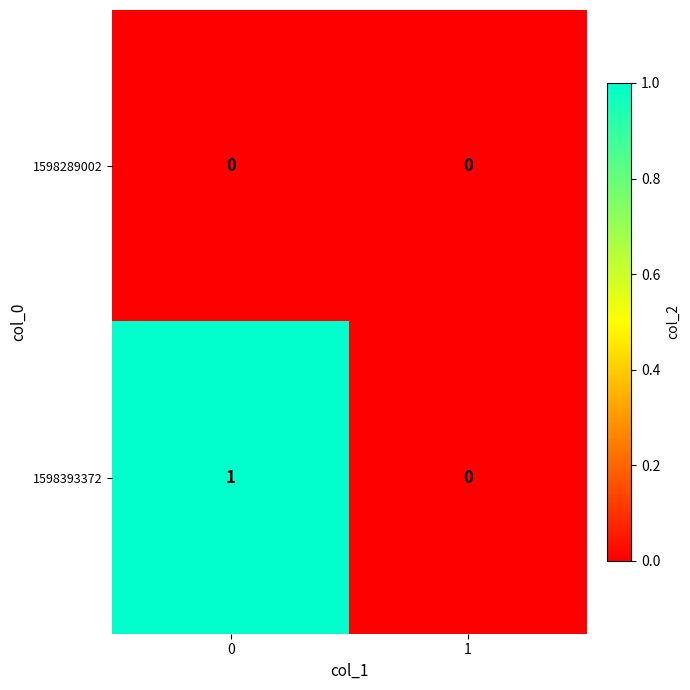

Which series has the largest range (max minus min)?

1598393372